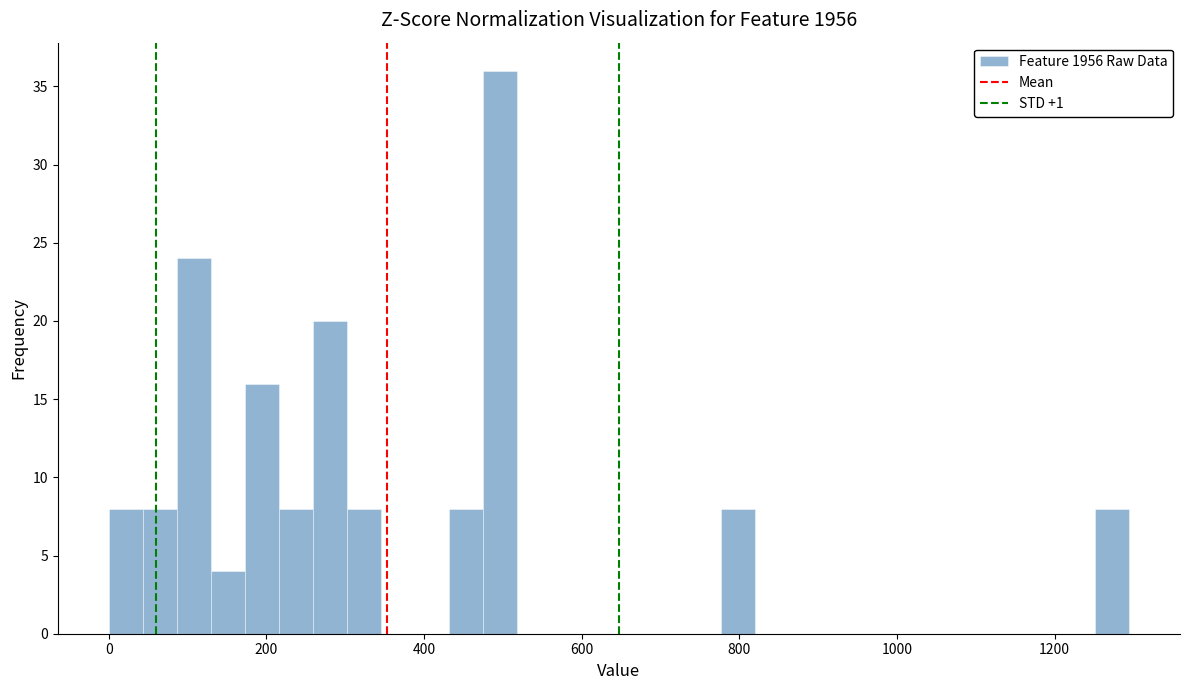

Read against the x-axis, roughly where is the centre of the tallest bar?

500